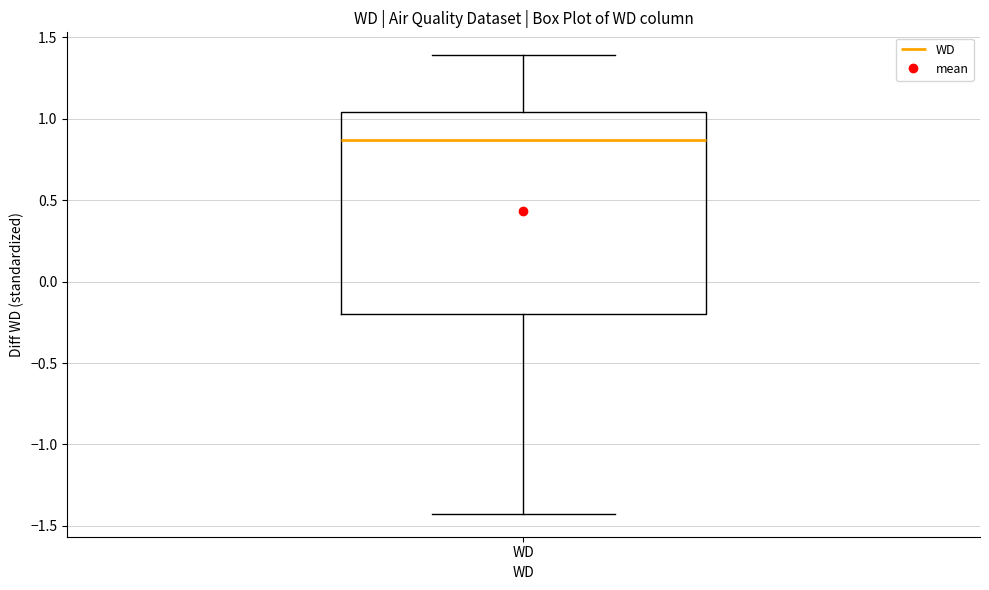

Where is the lower edge of the box for WD on the y-axis? The values are not printed on the chart, so give them approximately, as read against the axis.

-0.20